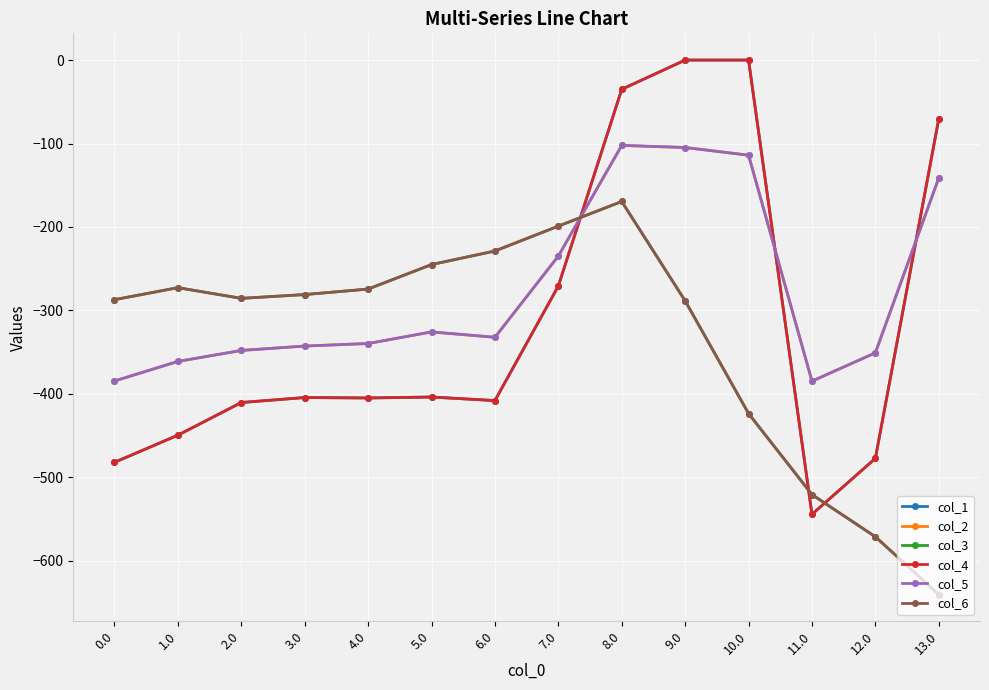

What is the sum of all col_6 values?

-4687.3